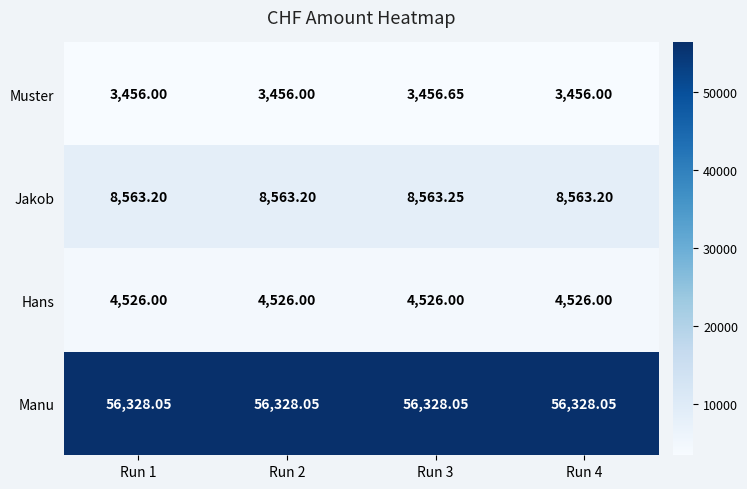

Rank the series by their maximum value, from lowest to highest.

Muster, Hans, Jakob, Manu